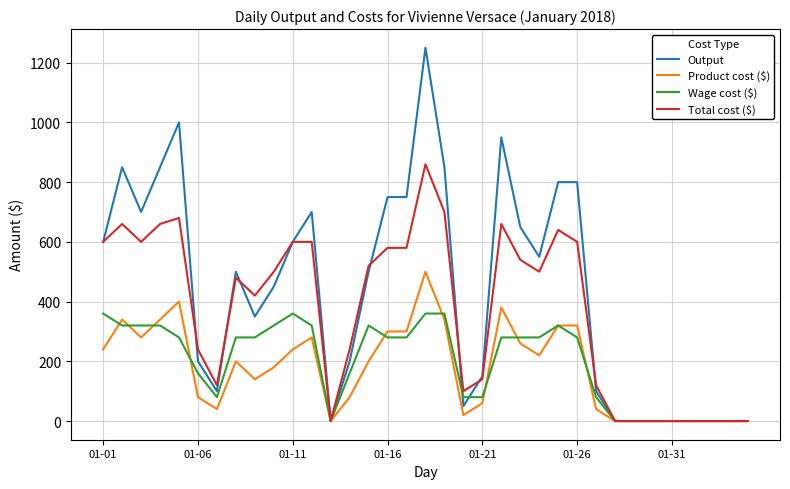

What is the maximum value for Output?

1250